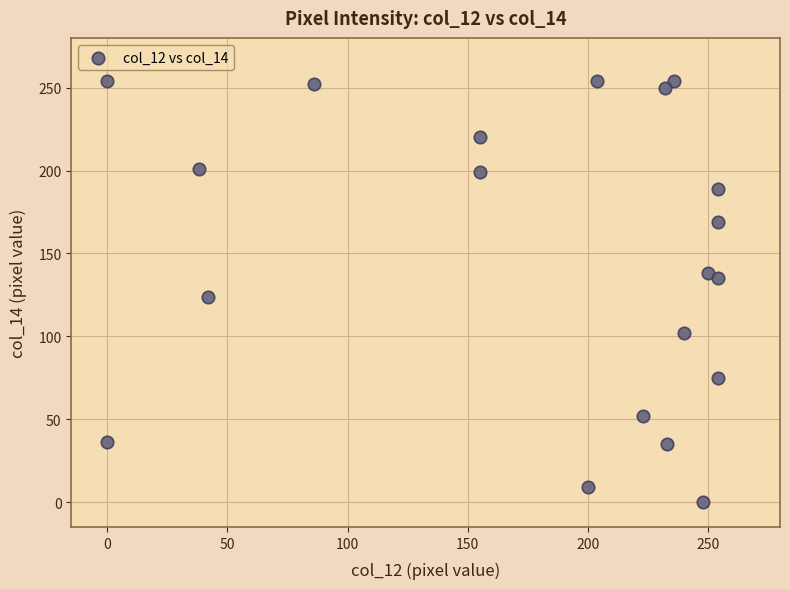

What Y value in the scatter plot is closest to 127?

124